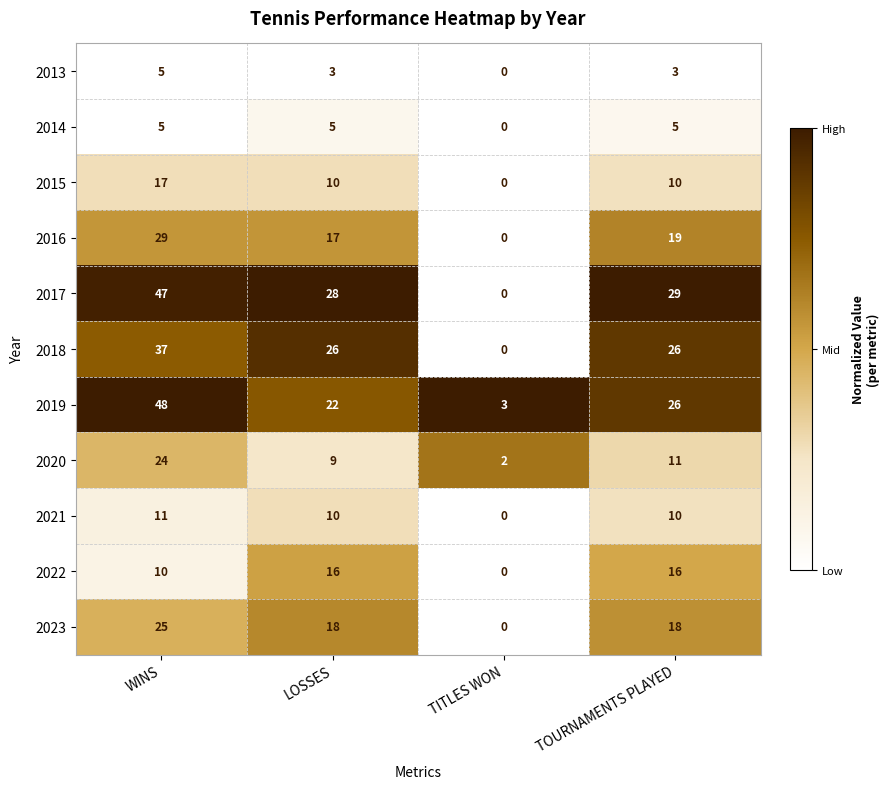

List the labels in order of 2017 value, smallest first.

TITLES WON, LOSSES, TOURNAMENTS PLAYED, WINS